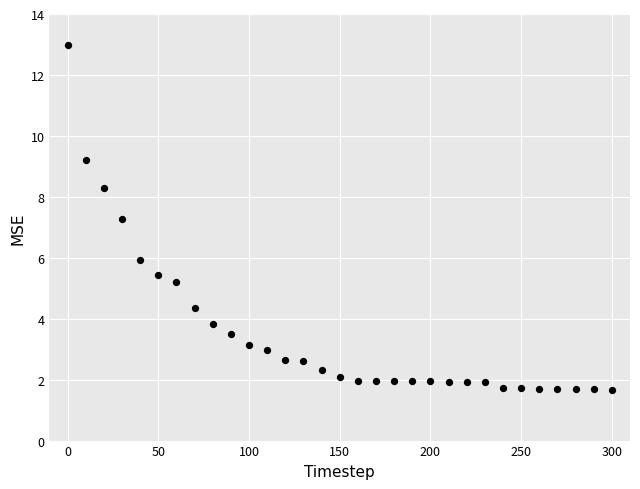

What is the range of X values (max minus min)?

300.0